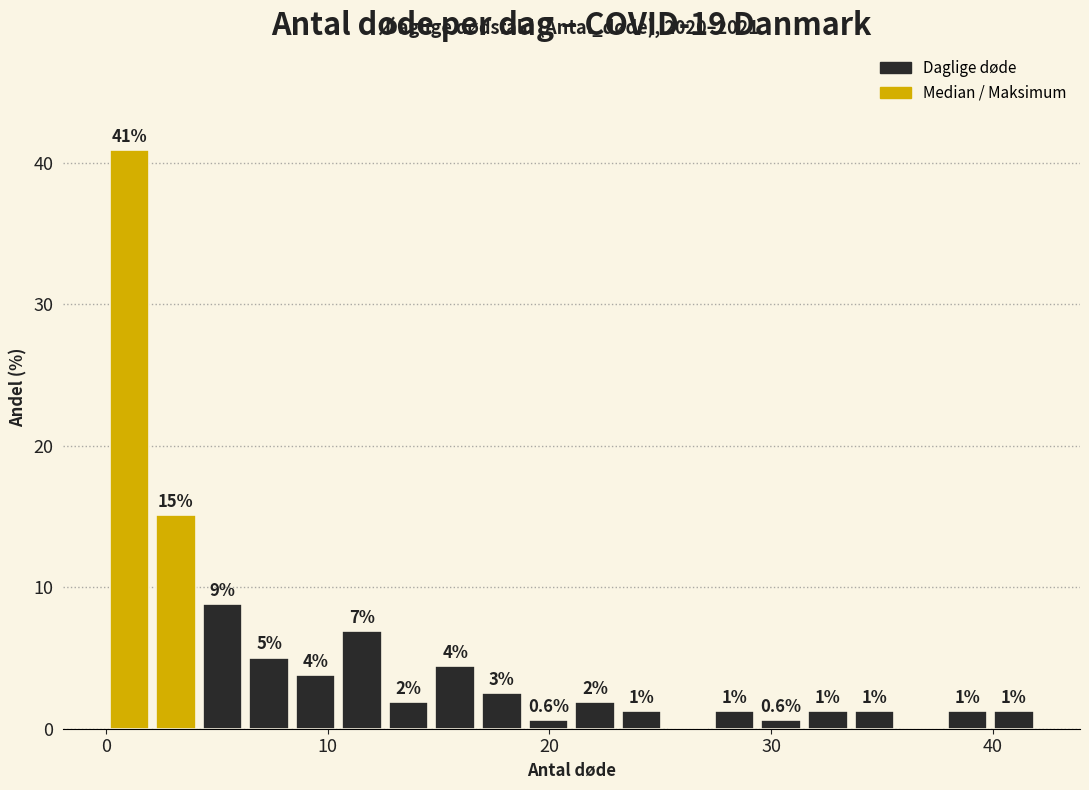

Read against the x-axis, roughly where is the centre of the tallest bar?

1